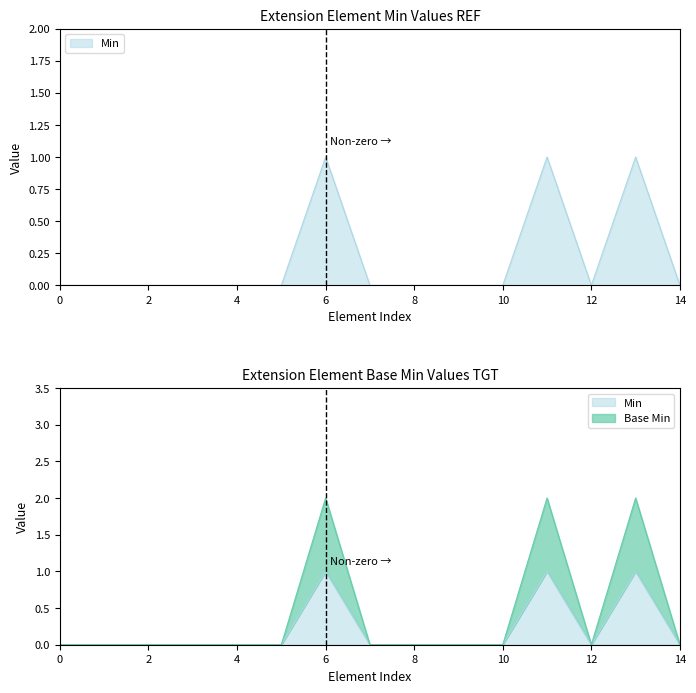

Does the chart display data point markers on the line(s)?

No